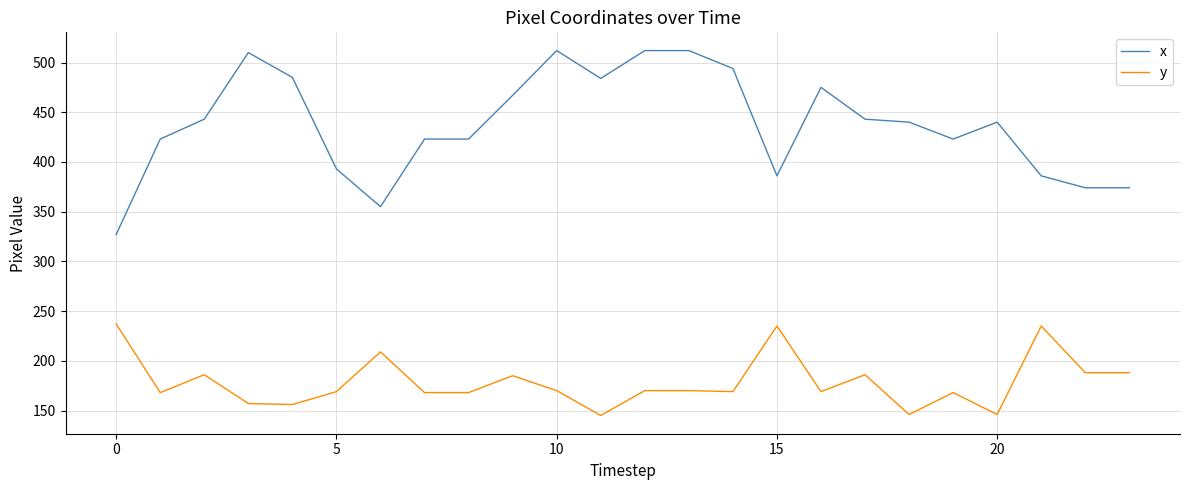

Which series has the largest range (max minus min)?

x